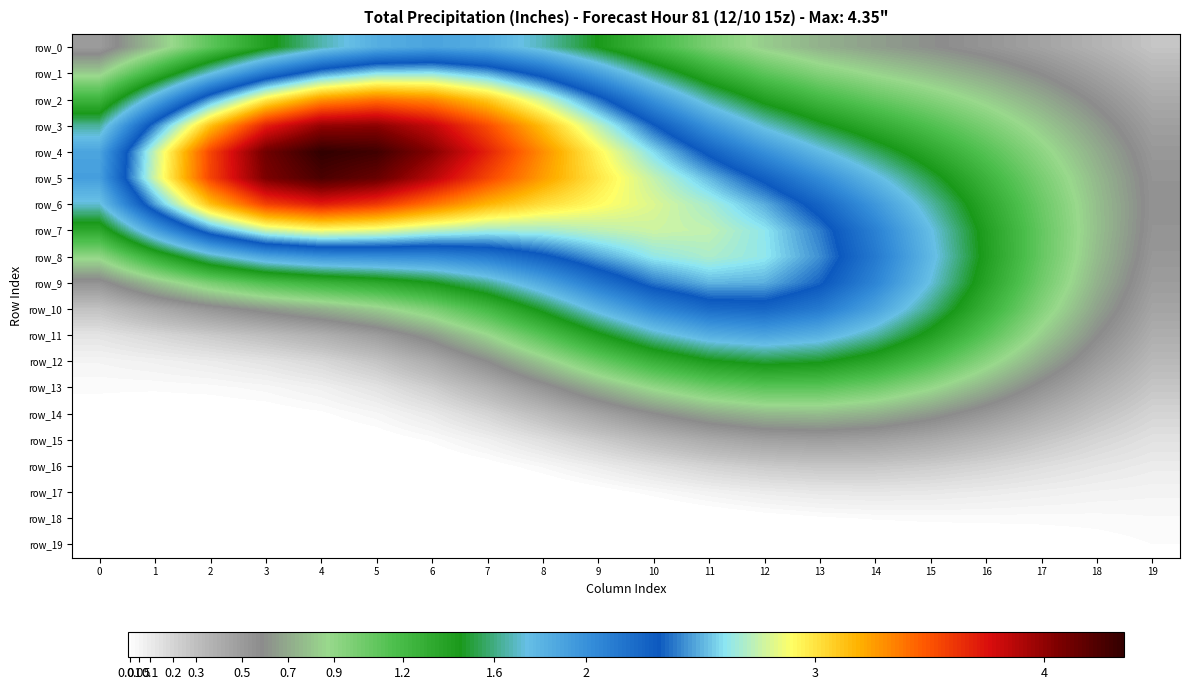

True or false: row_1 has a value of 2.2 at 8.

True